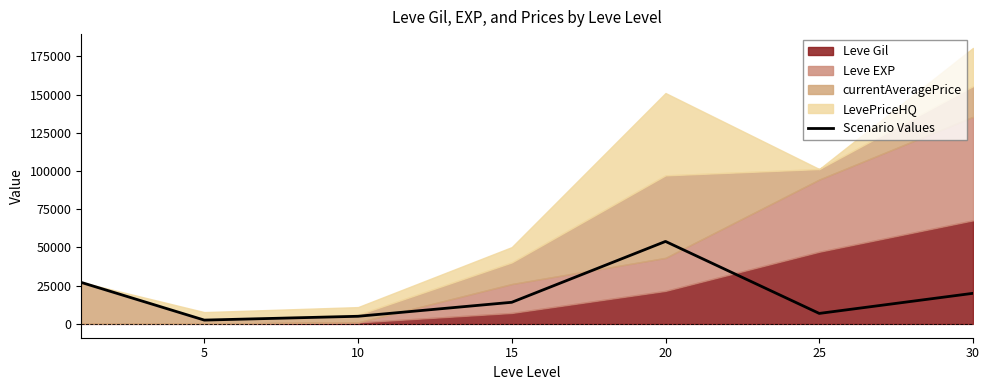

Reading right to left, list all the values displayed in this chart.

20016	6866	53942	14149	5000	2507	27128